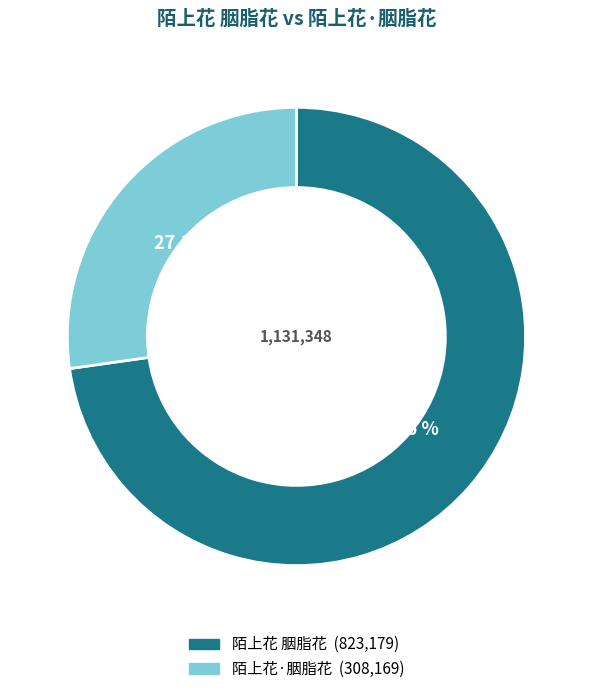

Is 陌上花 胭脂花 the majority of the pie?

Yes